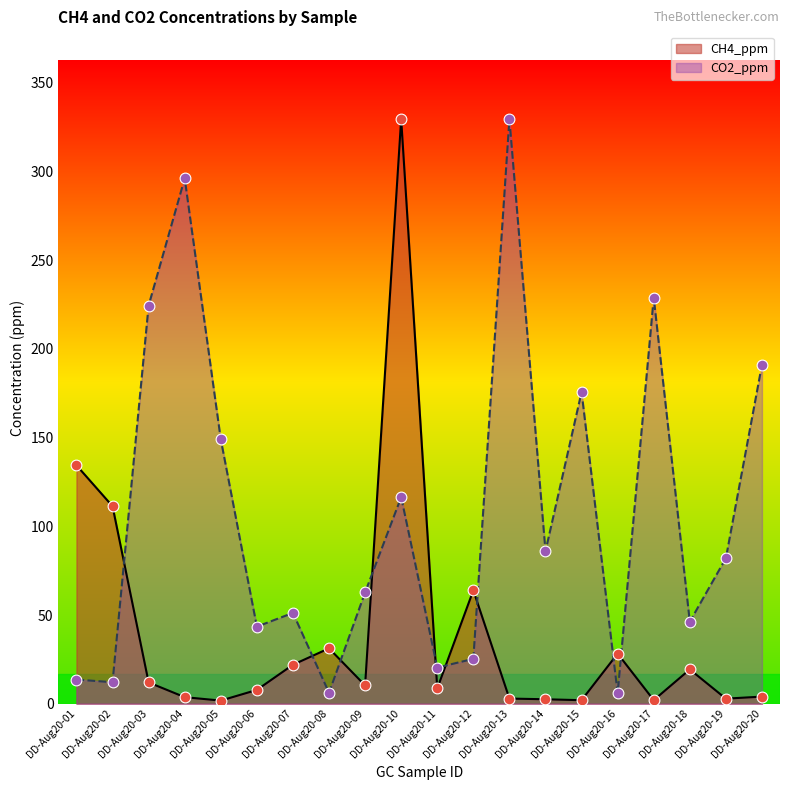

At which category is the sum across all series the highest?

DD-Aug20-10